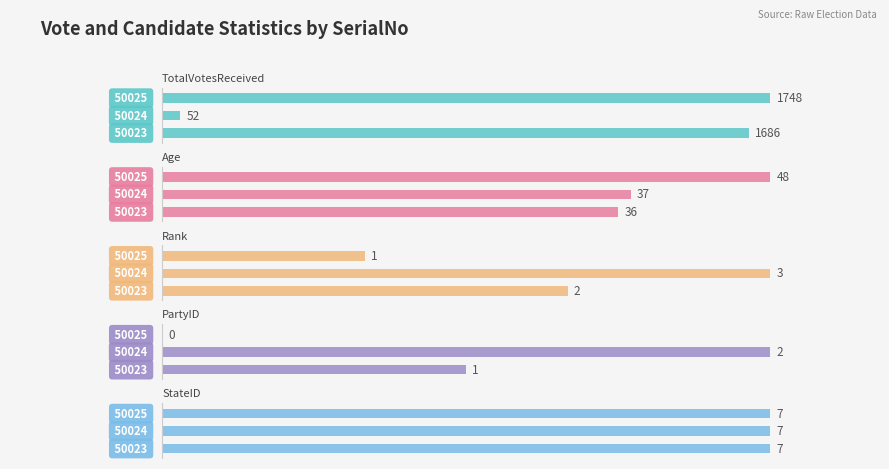

Which series has the largest range (max minus min)?

TotalVotesReceived